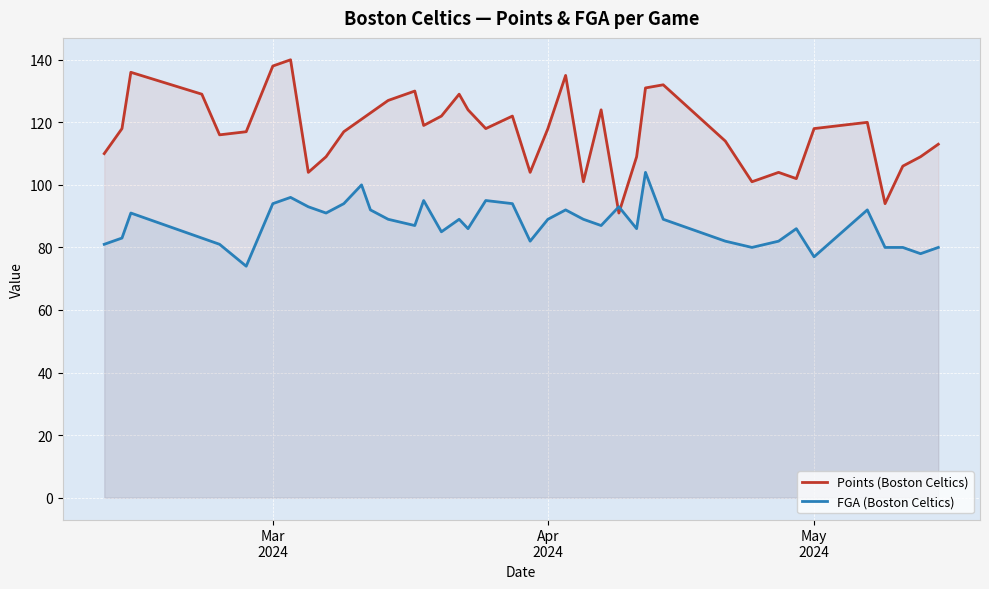

List the series in order of their peak value, highest first.

Points (Boston Celtics), FGA (Boston Celtics)